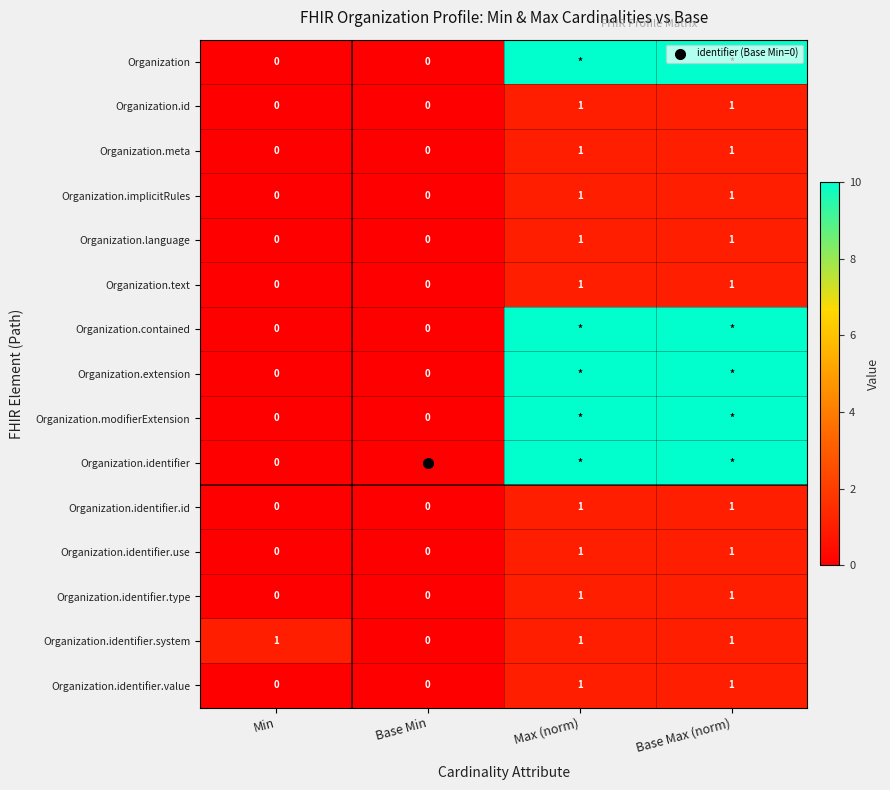

Which series has the largest total across all categories?

Organization